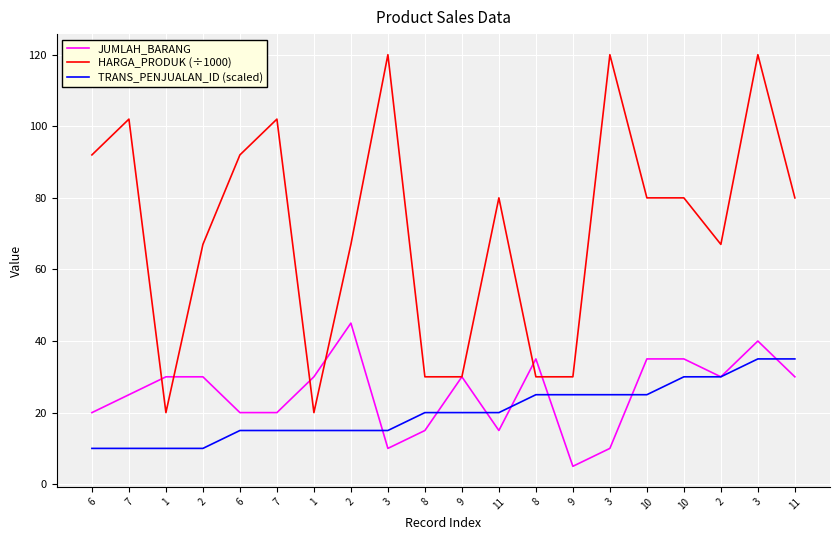

Is it true that HARGA_PRODUK (÷1000) equals 80 at 10?

True